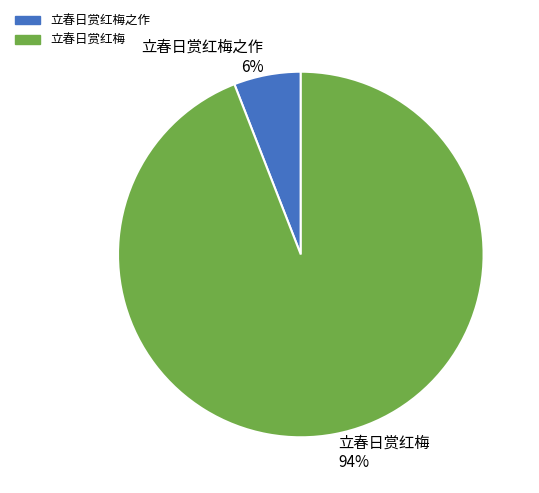

Rank the categories by value from lowest to highest.

立春日赏红梅之作, 立春日赏红梅